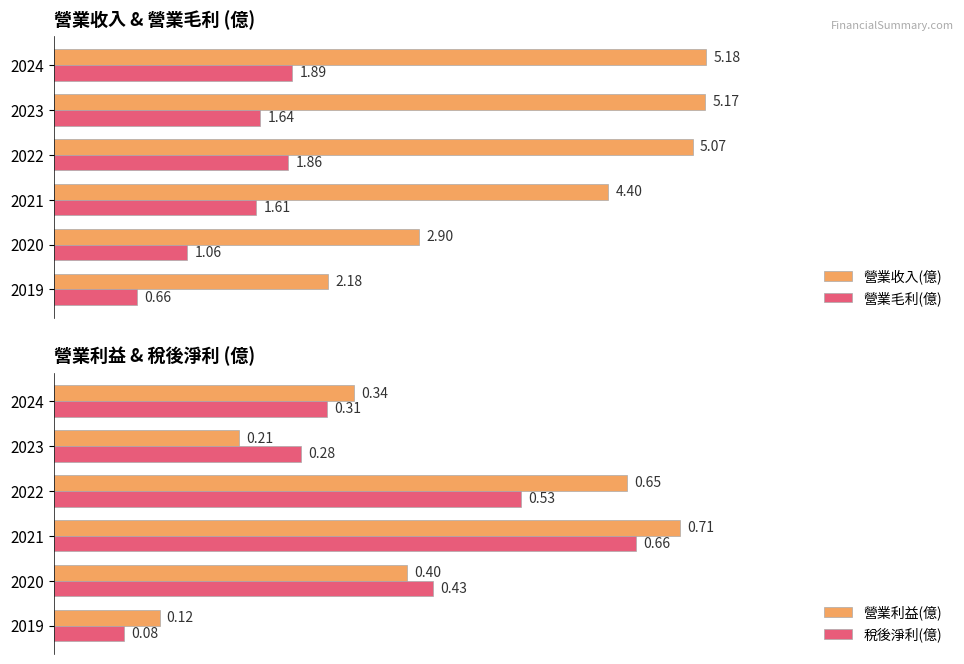

List the labels in order of 營業收入(億) value, smallest first.

2019, 2020, 2021, 2022, 2023, 2024